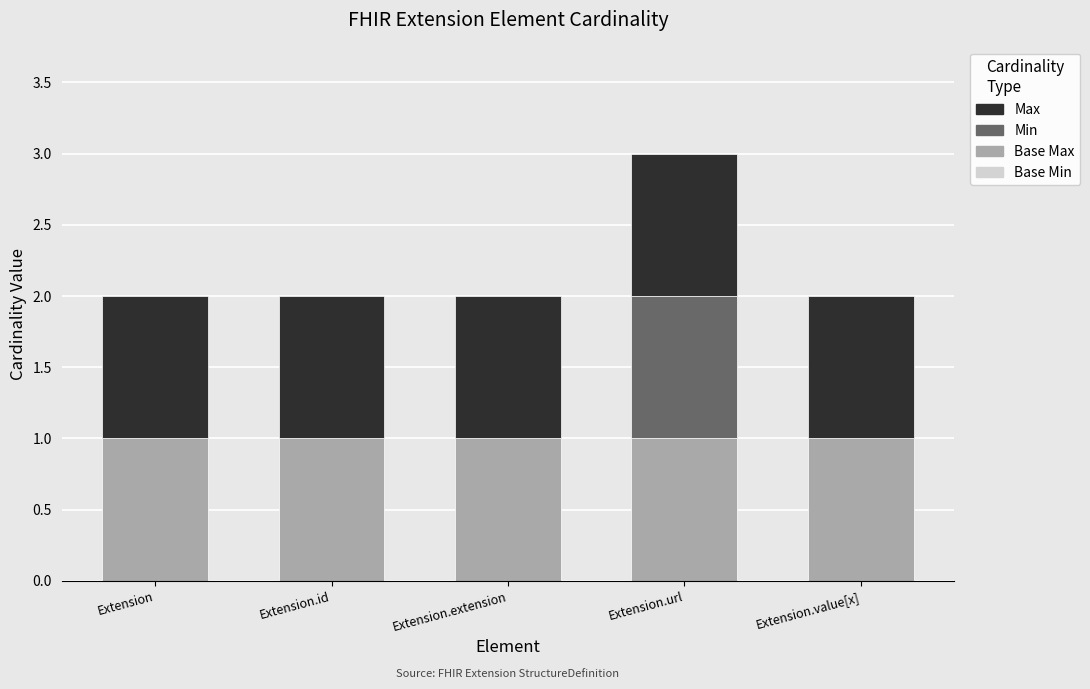

At which category is the sum across all series the highest?

Extension.url